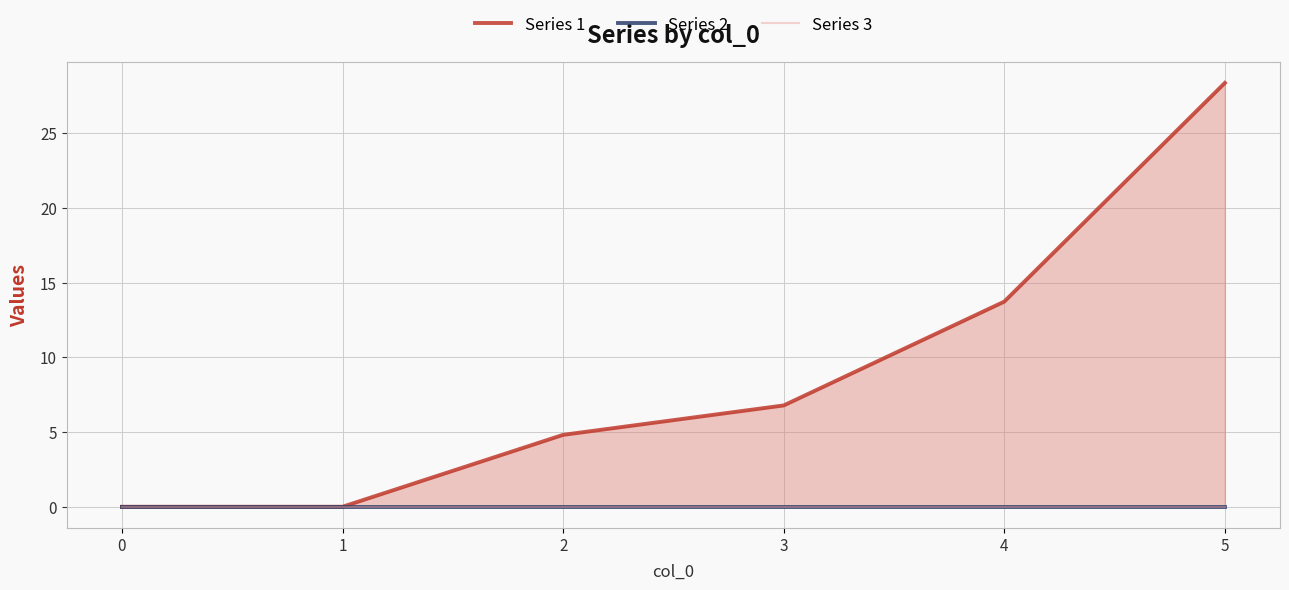

True or false: Series 3 has more than 2 interior local peaks.

False